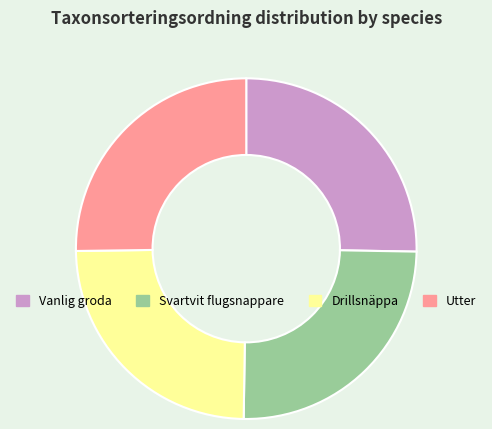

Combined, do Drillsnäppa and Svartvit flugsnappare account for over 50%?

No